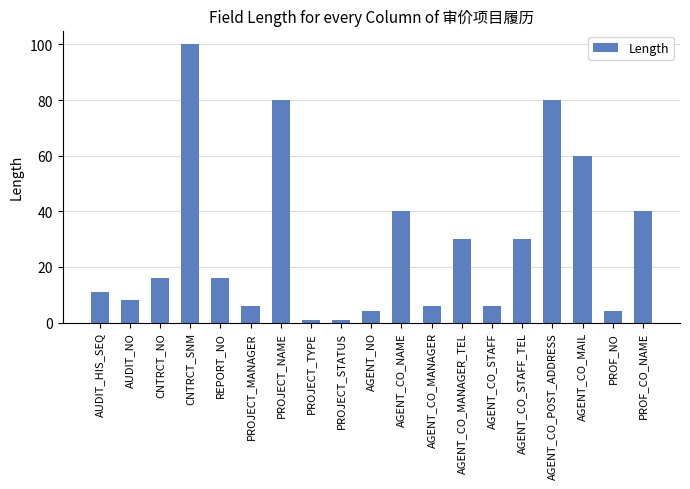

What value does the data have at AGENT_CO_POST_ADDRESS, to the nearest 10?

80